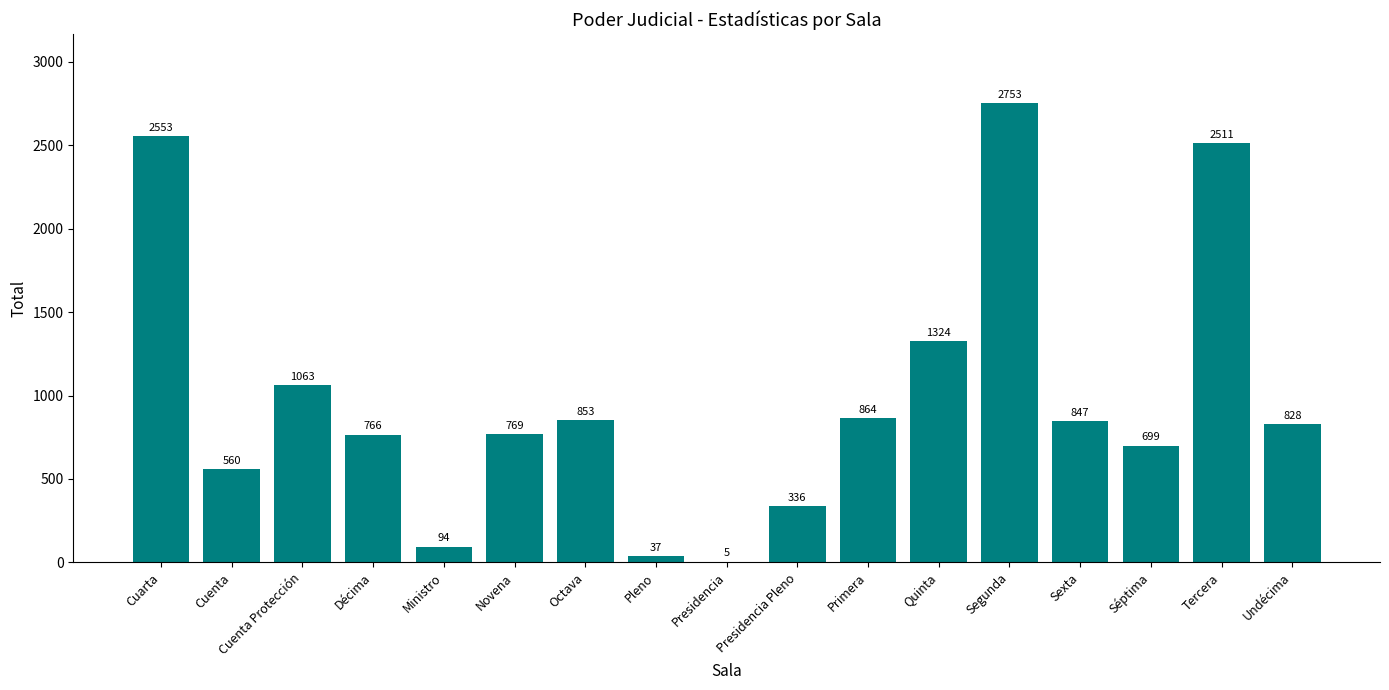

What is the greatest value displayed?

2753